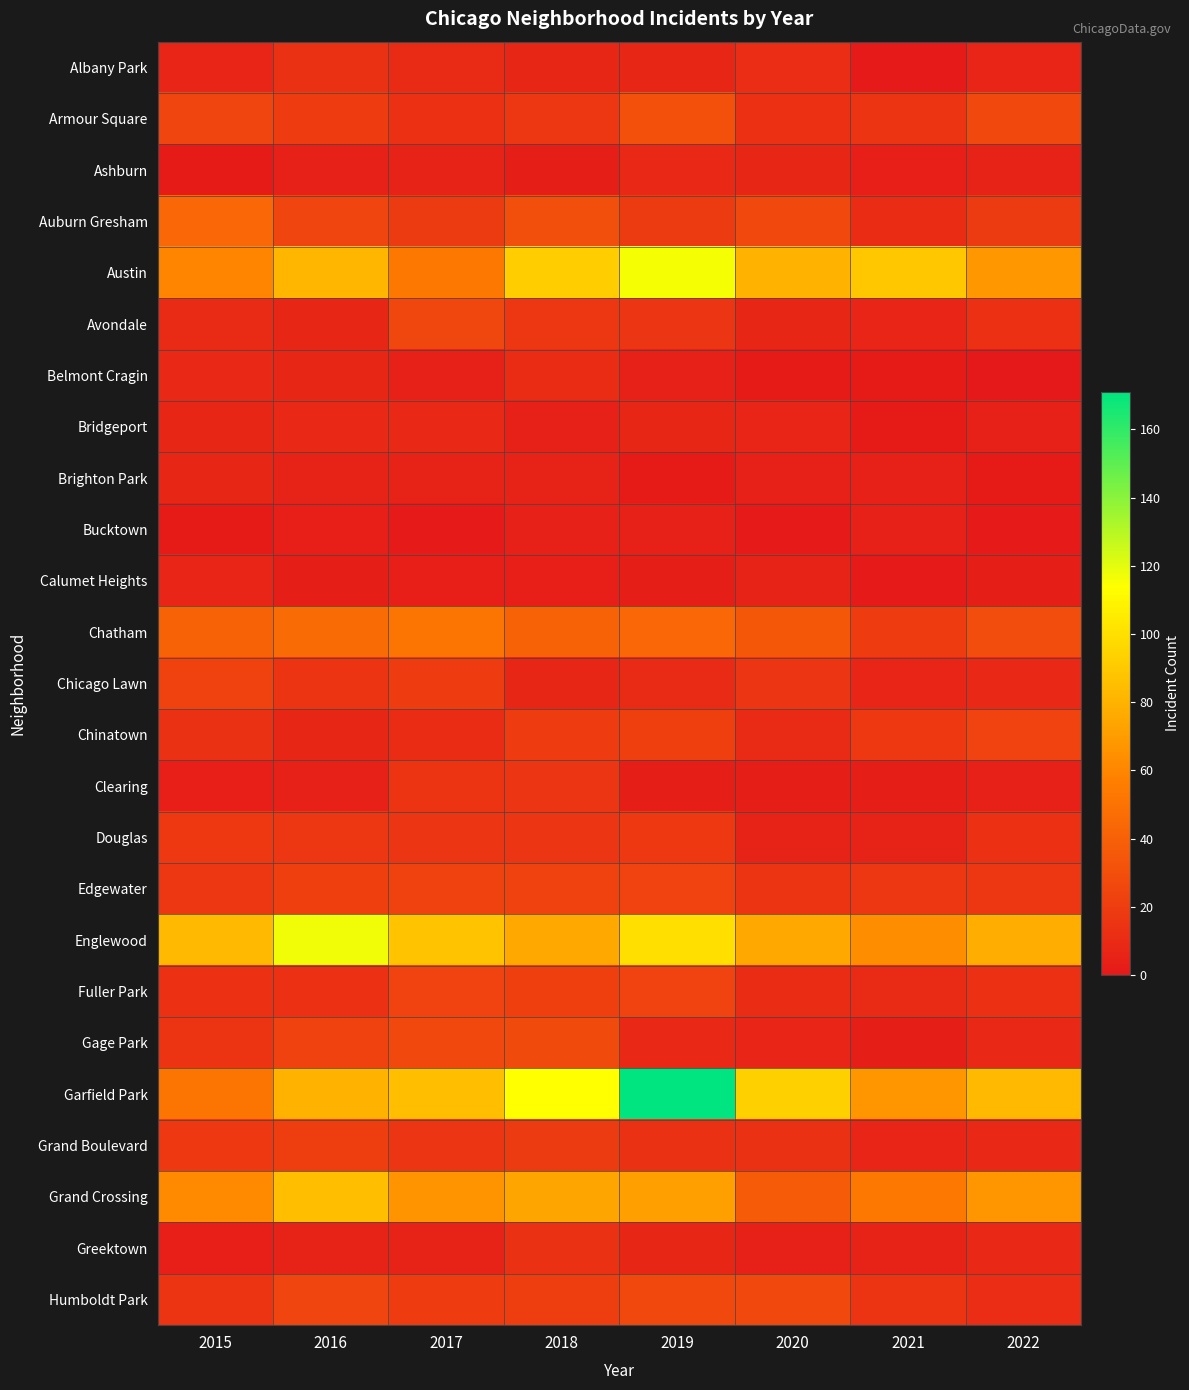

At which category is the sum across all series the highest?

2019